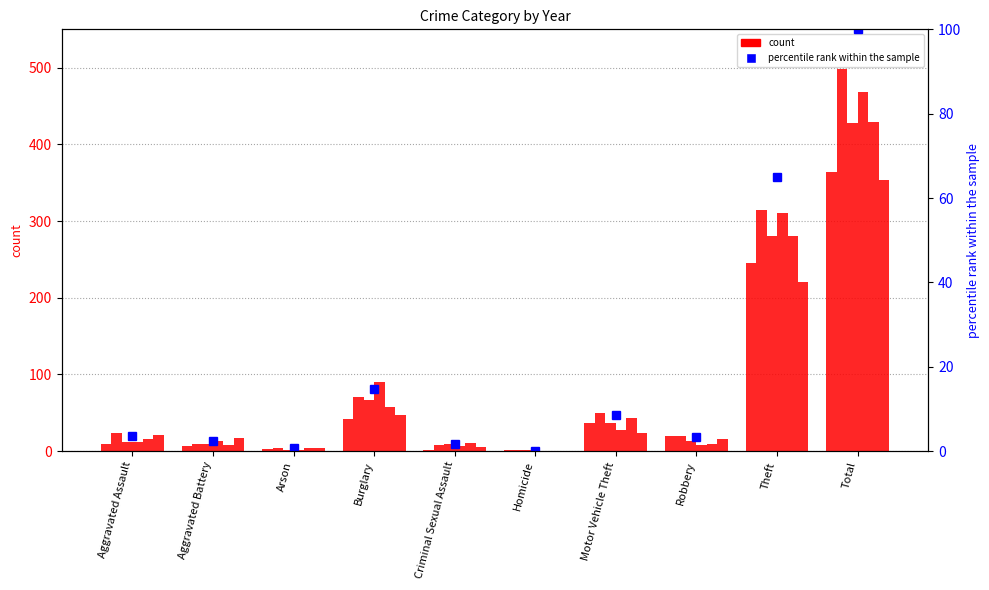

How many bars are there in total?

10